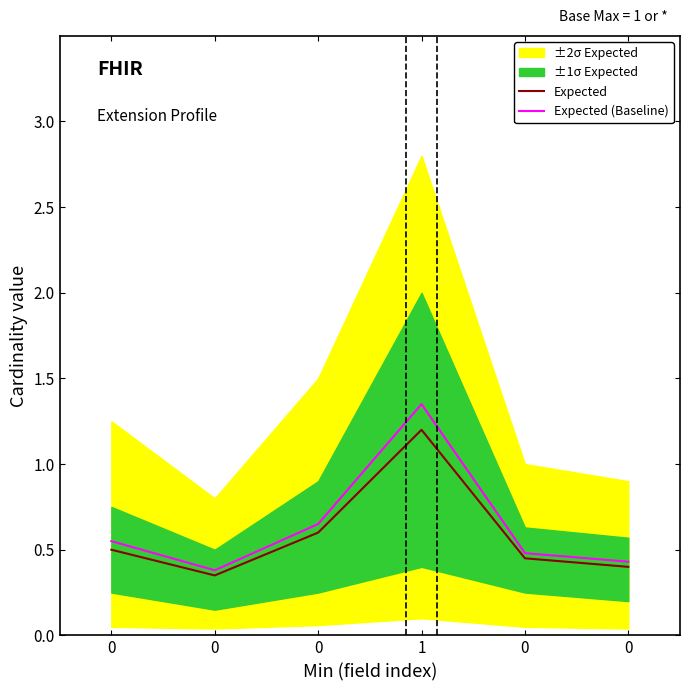

How many lines are shown in the chart?

2